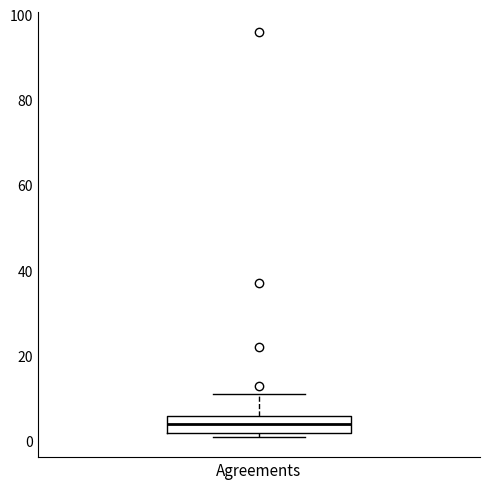

Read this box plot against the y-axis: the position of the median line, the range covered by the box, and the ends of both whiskers. The values are not printed on the chart, so give them approximately, as read against the axis.

median 4, box 2 to 6, whiskers 2 (just below the box's lower edge) to 12